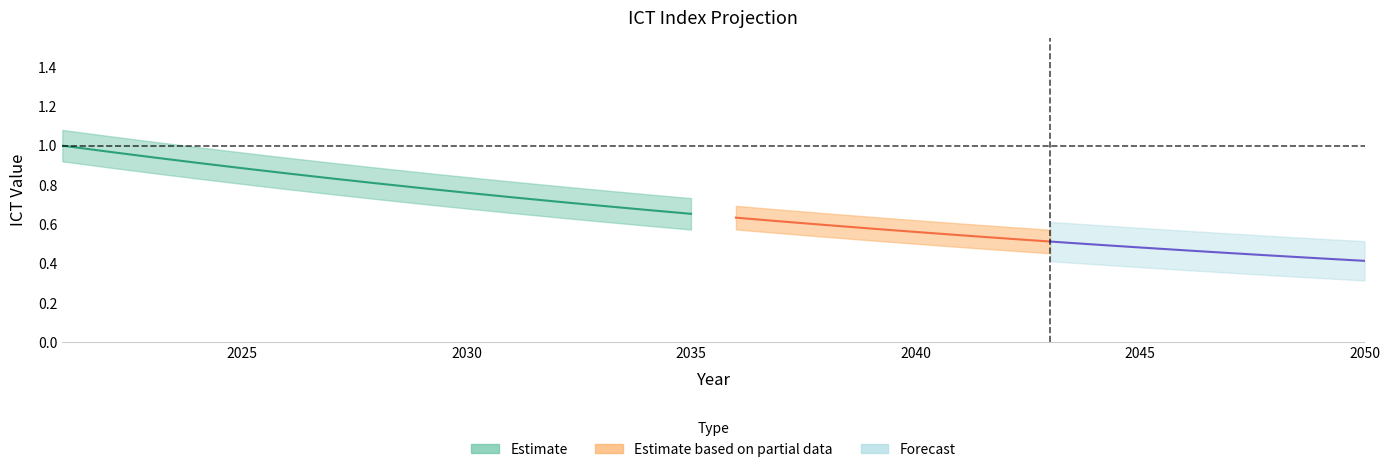

What is the average value?

0.7